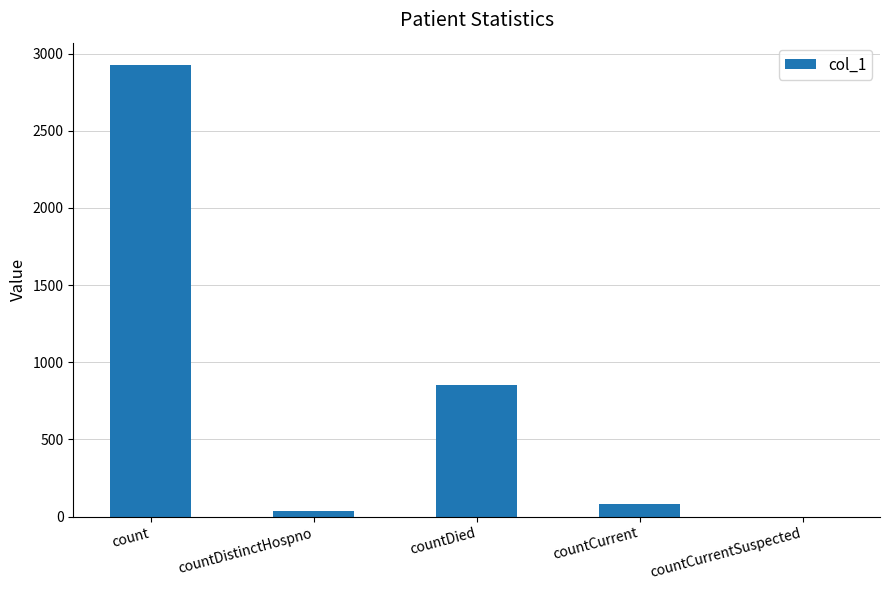

How many categories are shown in the chart?

5